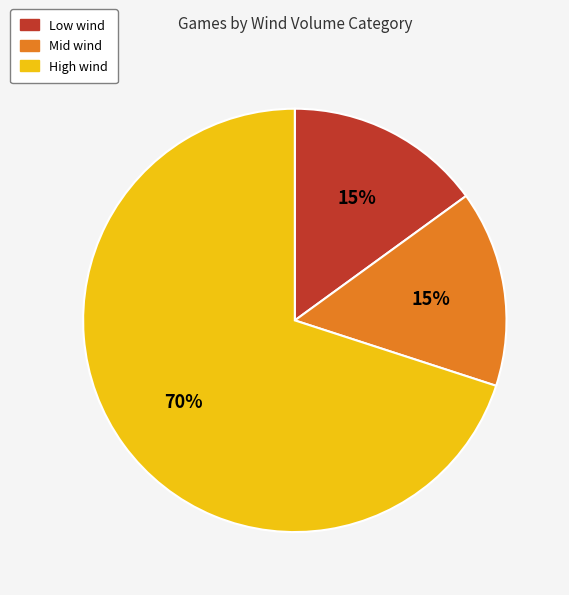

Is there any slice that represents more than half of the pie?

Yes